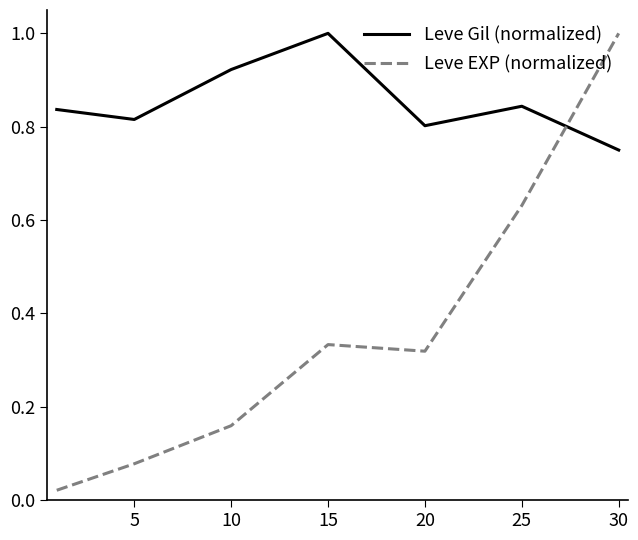

Is this an area chart (filled region under the line)?

No